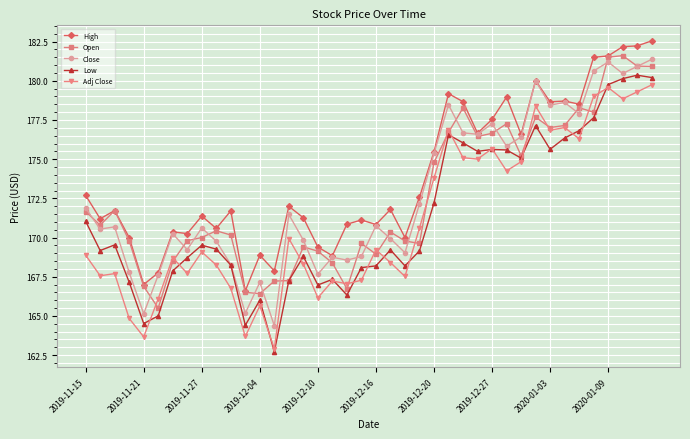

In Open, how many points are higher than both neighbors (excluding endpoints)?

10